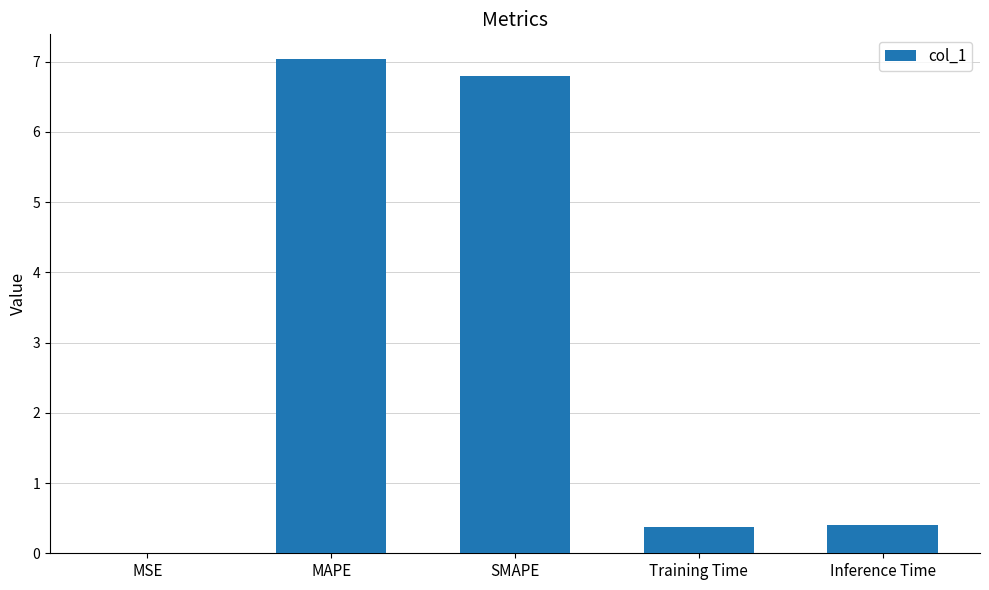

True or false: the data shows 0.4 at Inference Time.

True